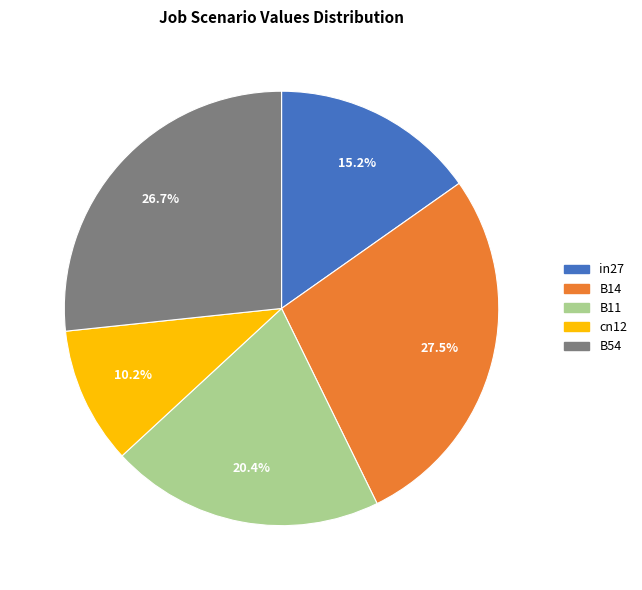

What portion of the pie excludes B11?

79.6%